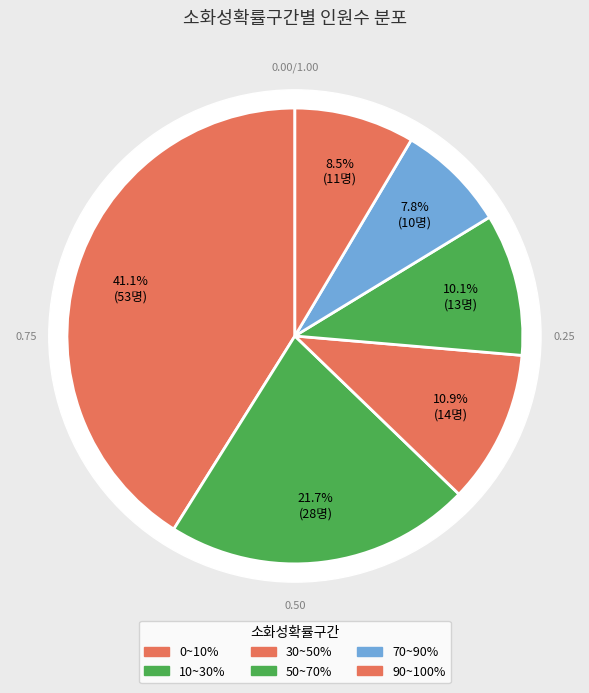

Approximately how many times larger is the value at 0~10% compared to 30~50%?

3.8